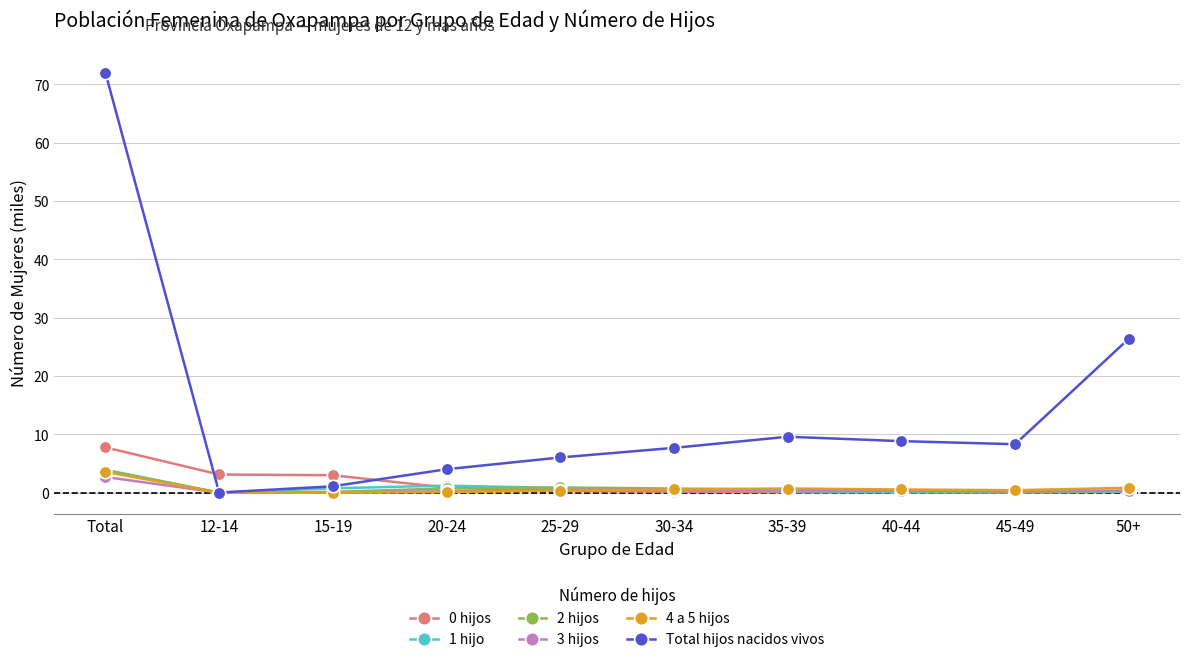

Which series has the largest range (max minus min)?

Total hijos nacidos vivos